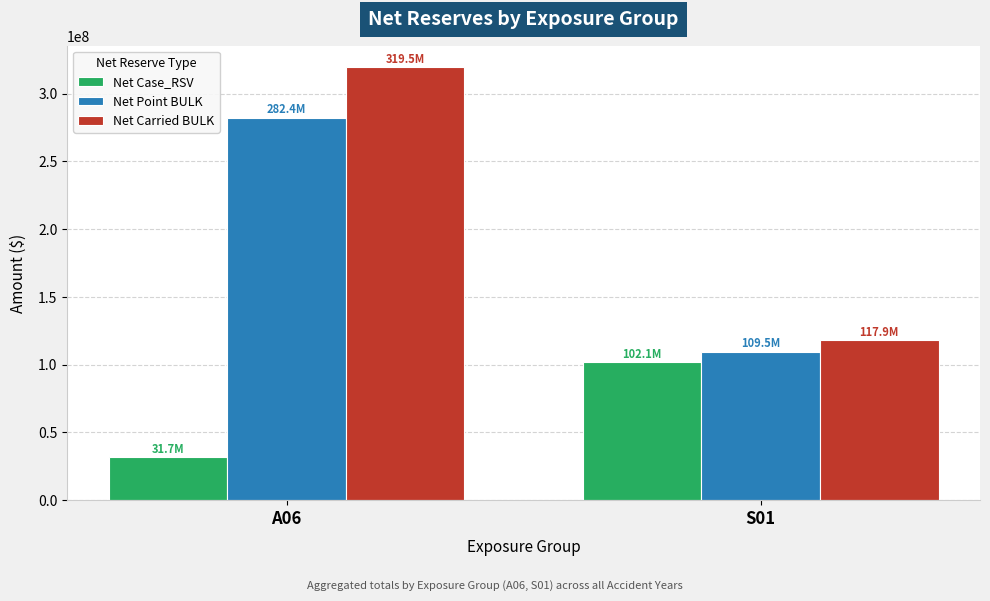

What is the label of the 2nd bar from the left?

S01